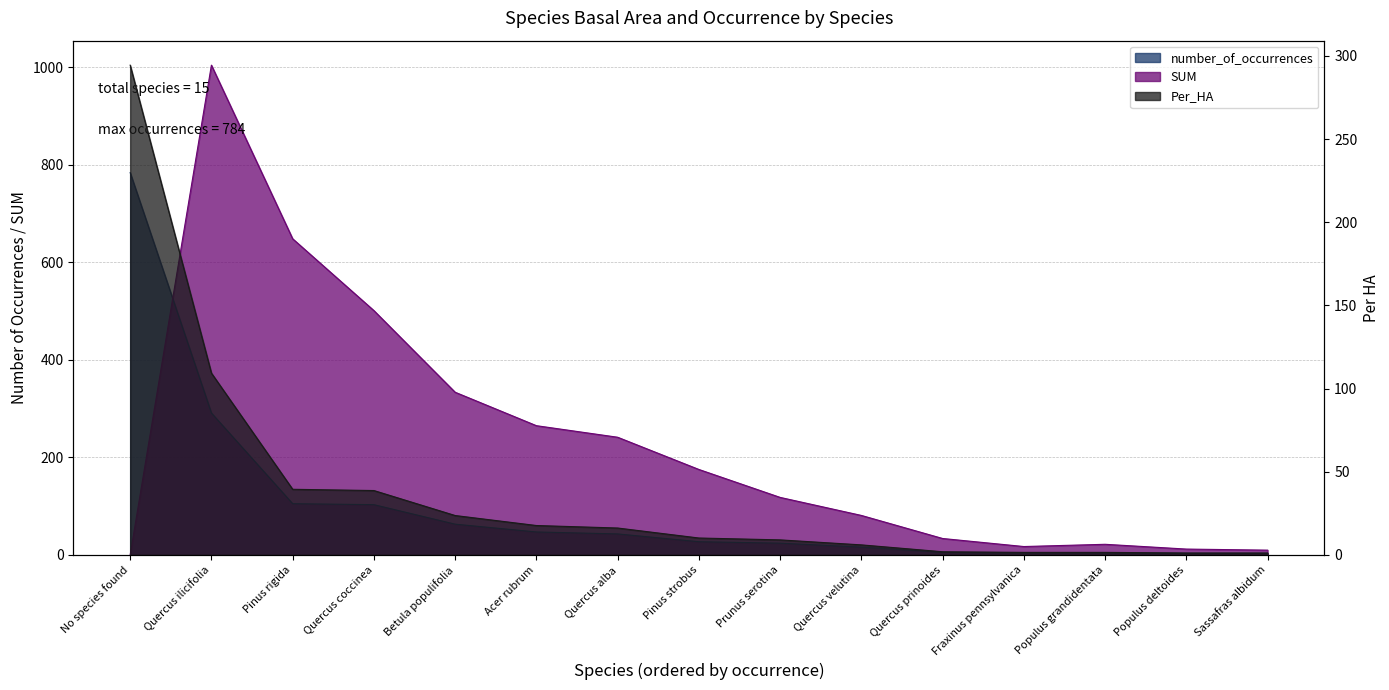

Where is the first local minimum for SUM?

Fraxinus pennsylvanica